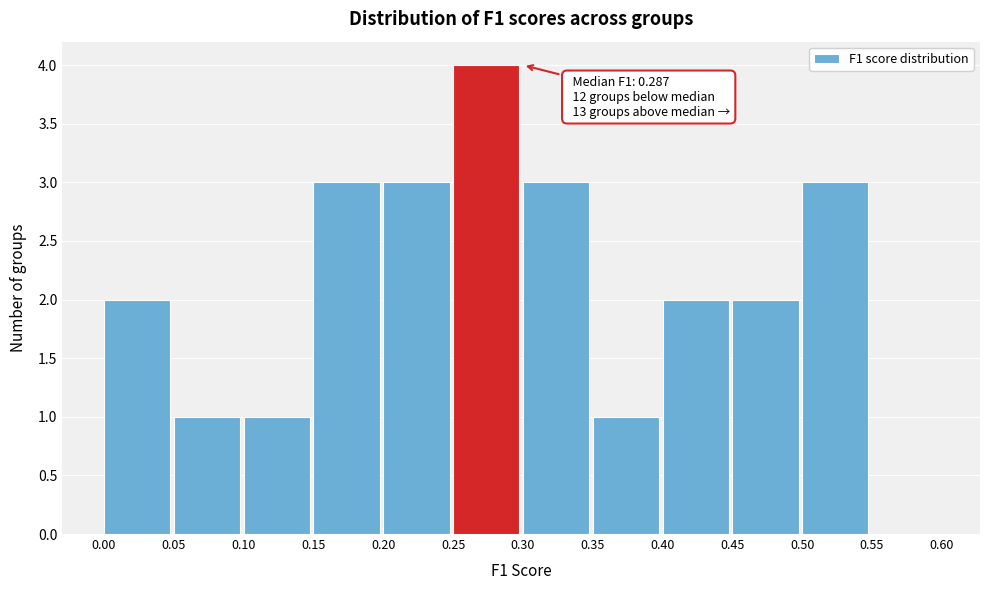

Which range on the x-axis has the tallest bar?

0.25 to 0.30